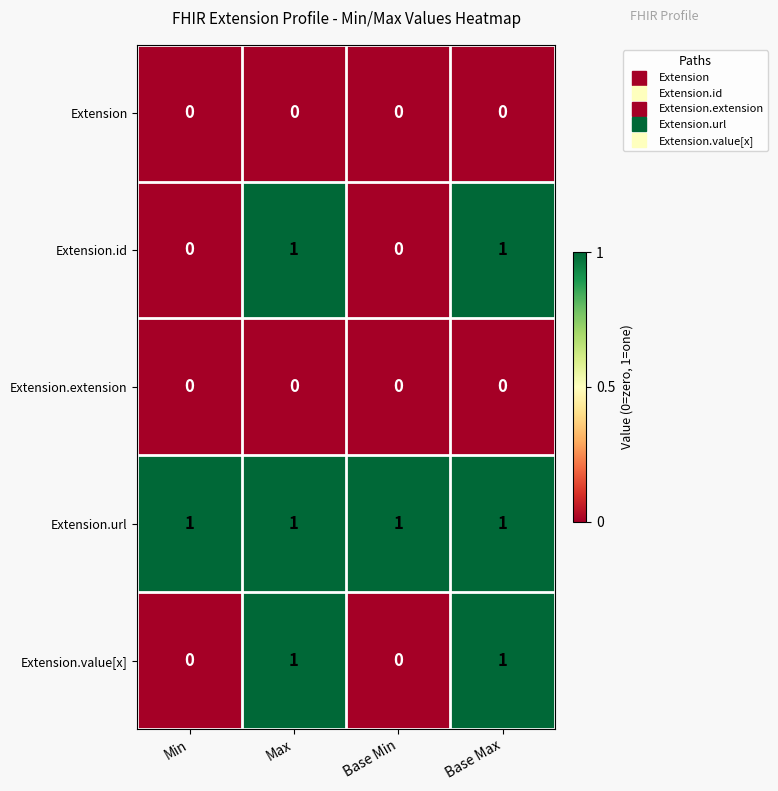

Reading left to right, extract all data points from this chart.

Extension: 0	0	0	0
Extension.id: 0	1	0	1
Extension.extension: 0	0	0	0
Extension.url: 1	1	1	1
Extension.value[x]: 0	1	0	1